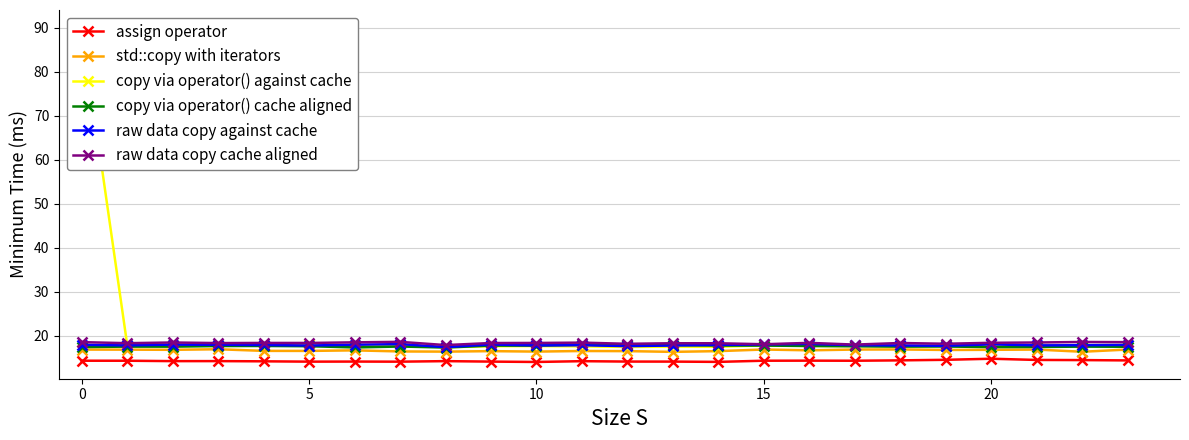

What is the sum of all std::copy with iterators values?

399.2